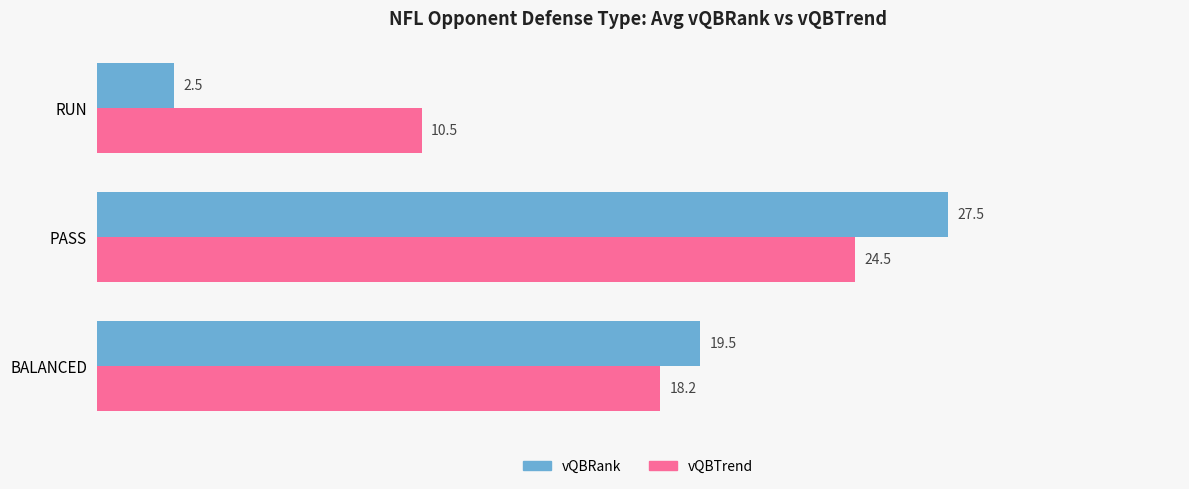

What is the sum of all vQBTrend values?

53.2